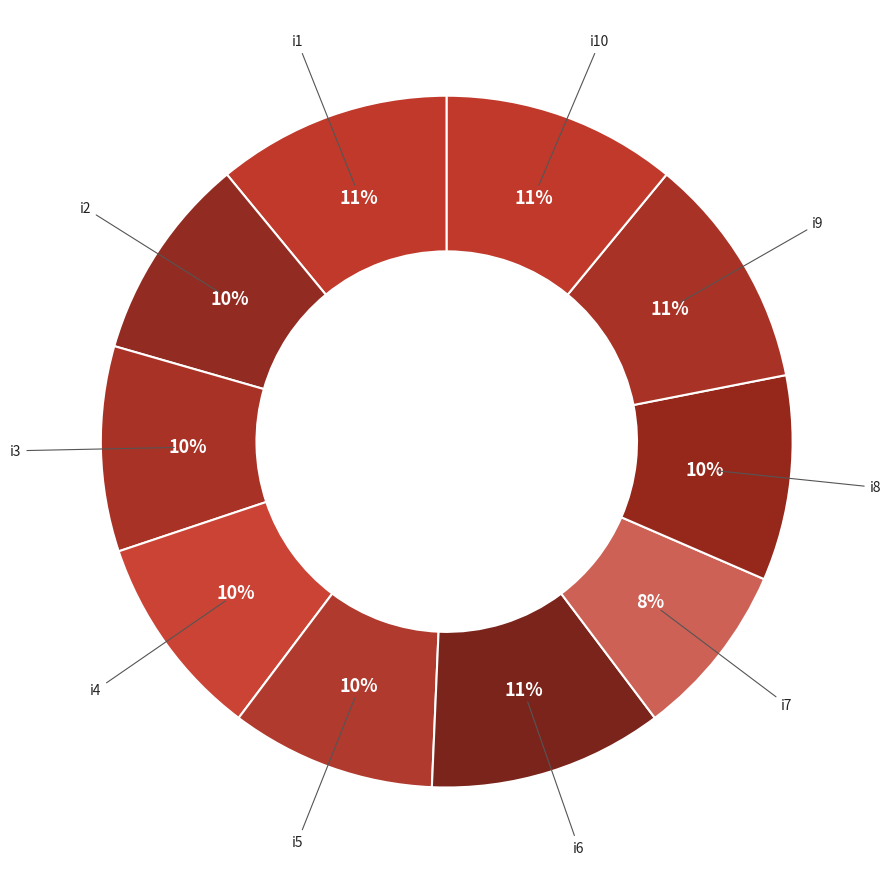

How many segments does this pie chart have?

10